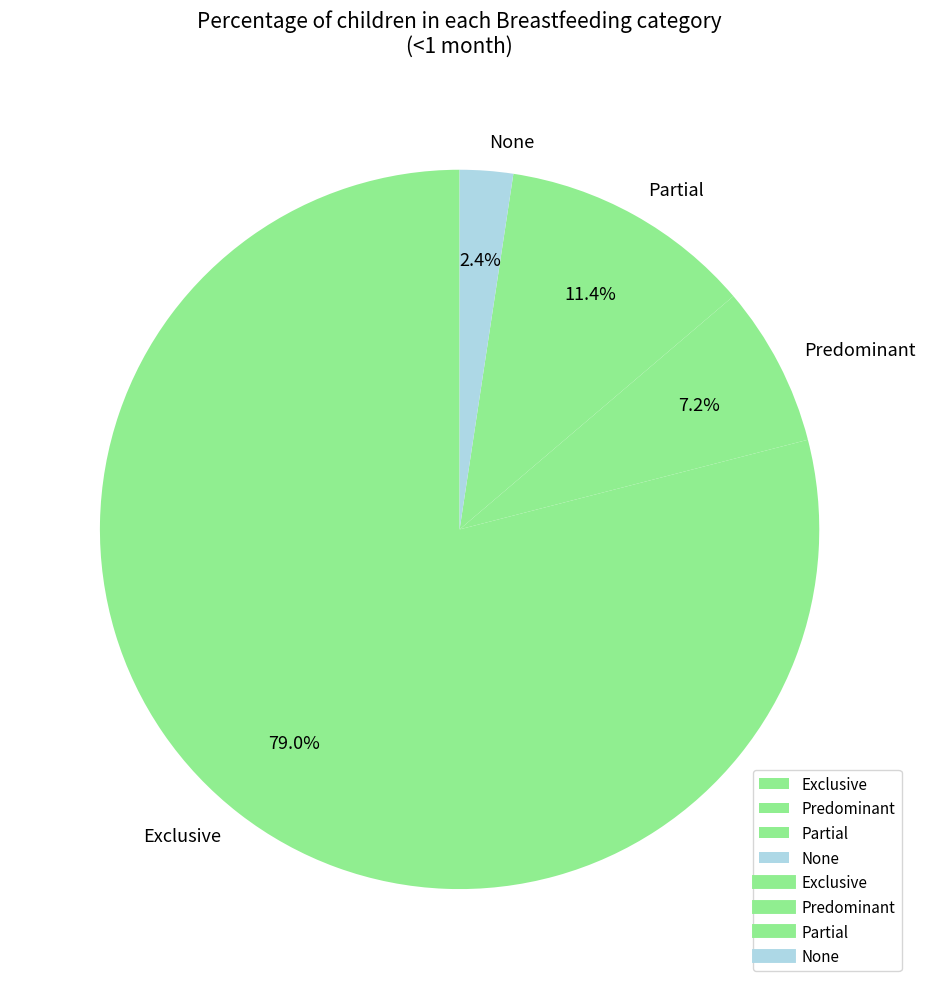

The Partial slice represents 11% of the pie. True or false?

True